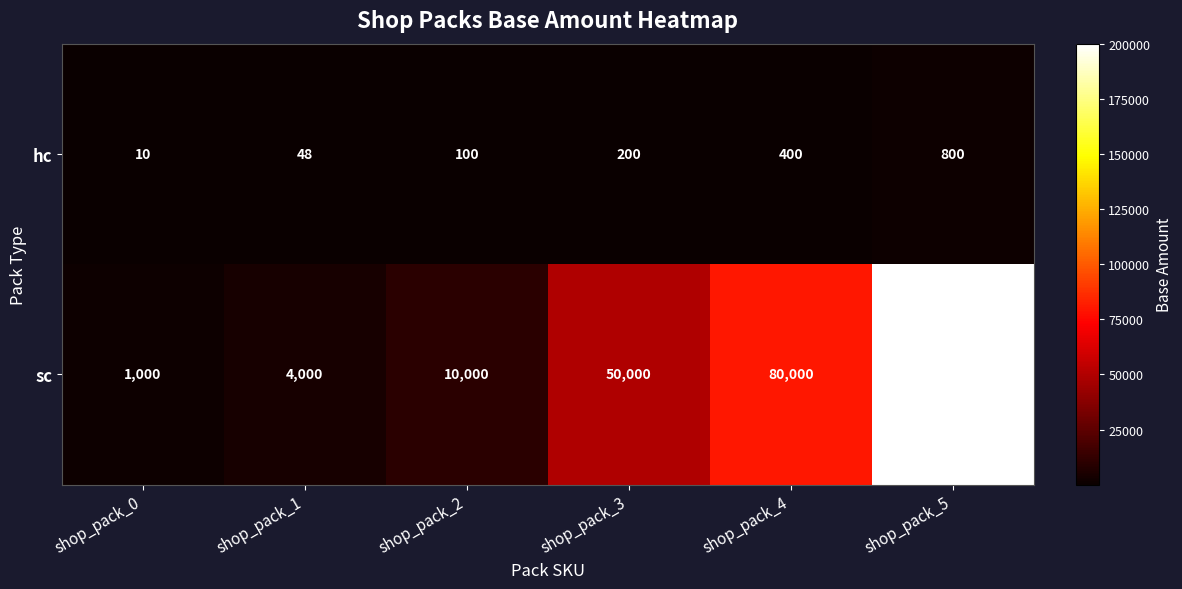

What is the average value of the sc series?

57500